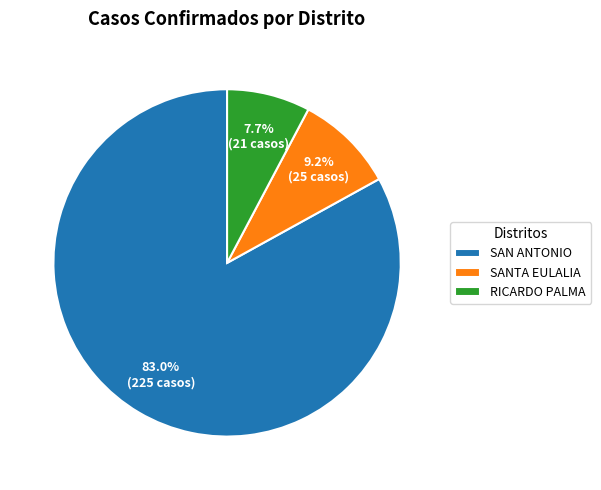

What is the smallest slice in the pie chart?

RICARDO PALMA